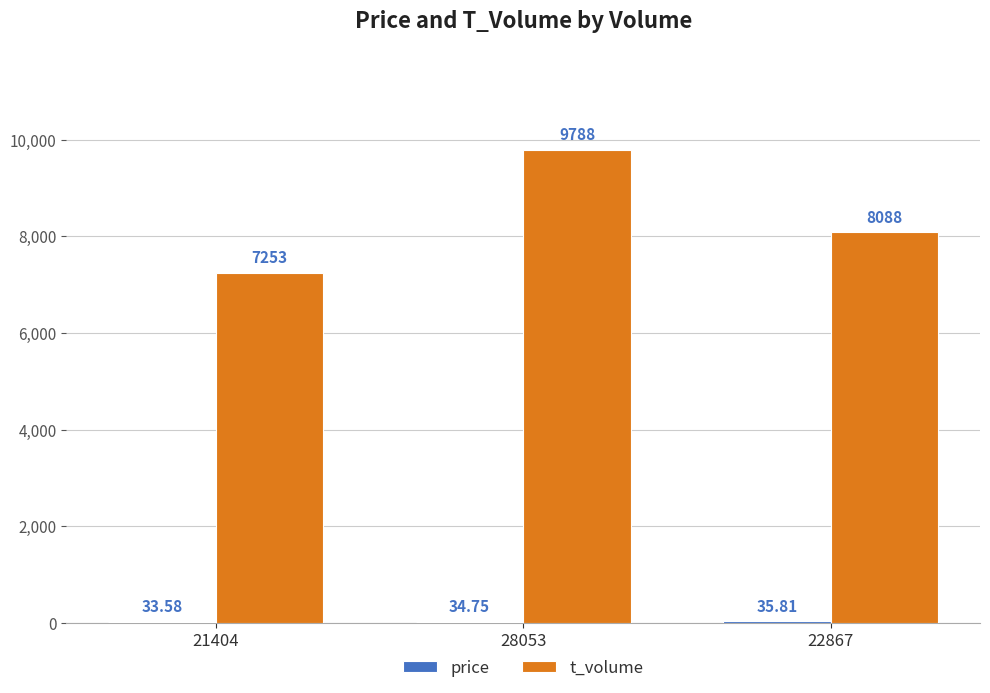

What is the sum of the t_volume values at 21404 and 22867?

15341.0